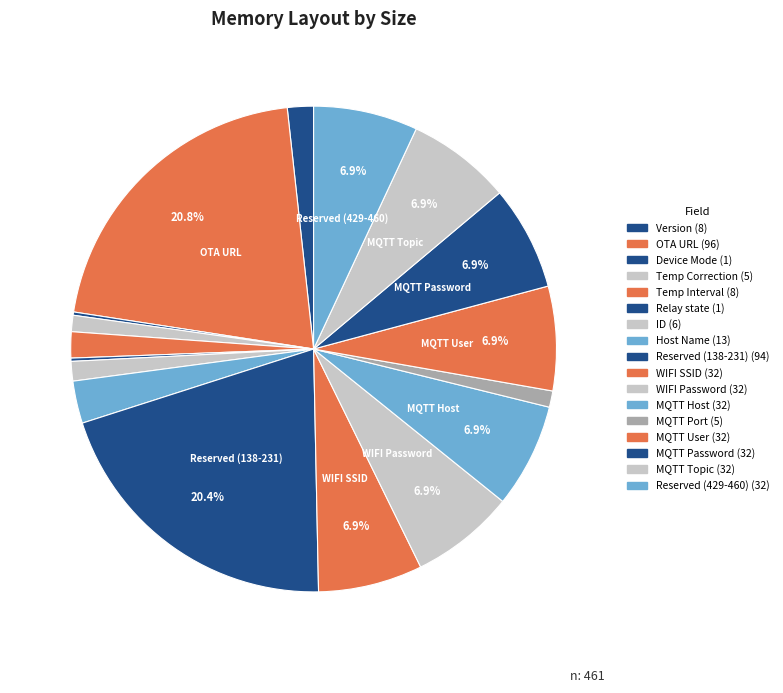

To the nearest percent, what is the difference between the largest and smallest slice percentages?

21%